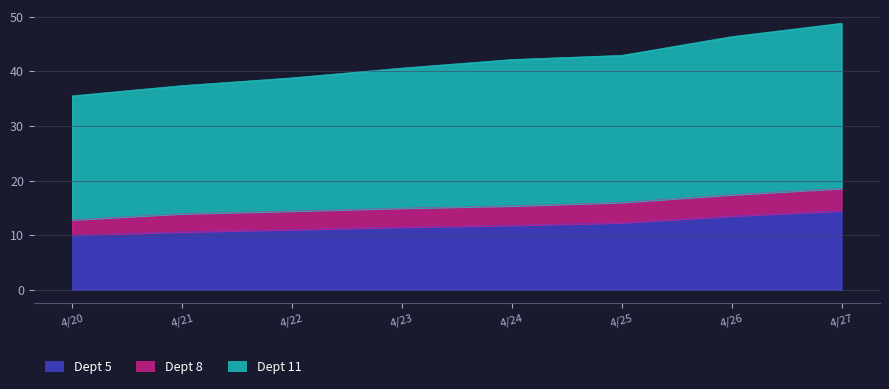

What is the highest value of the Dept 5 series?

14.5